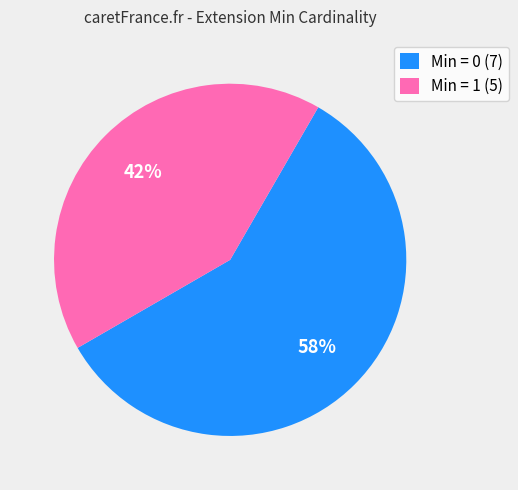

Which slice is the smallest?

Min = 1 (5)